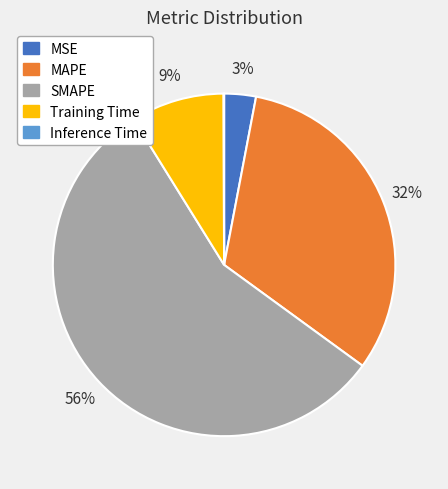

True or false: SMAPE accounts for 56% of the total.

True